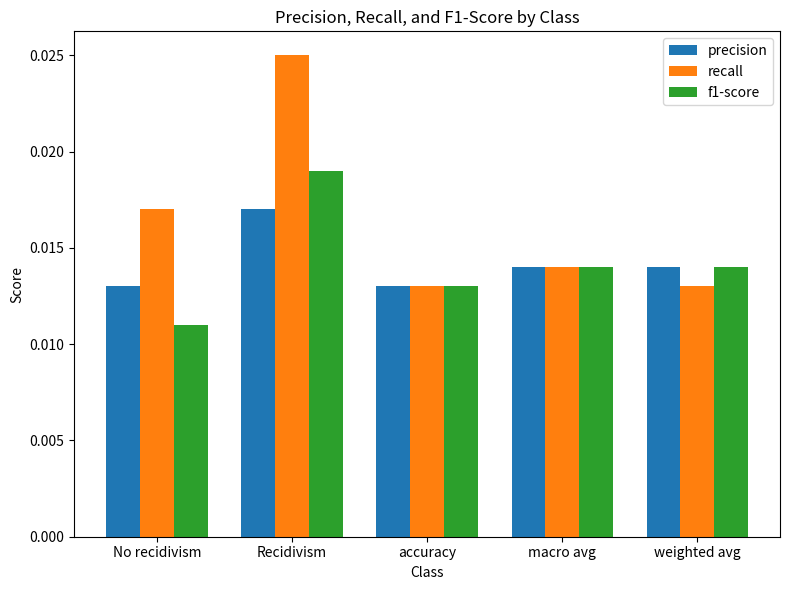

At which category does the chart reach its peak across all series?

Recidivism